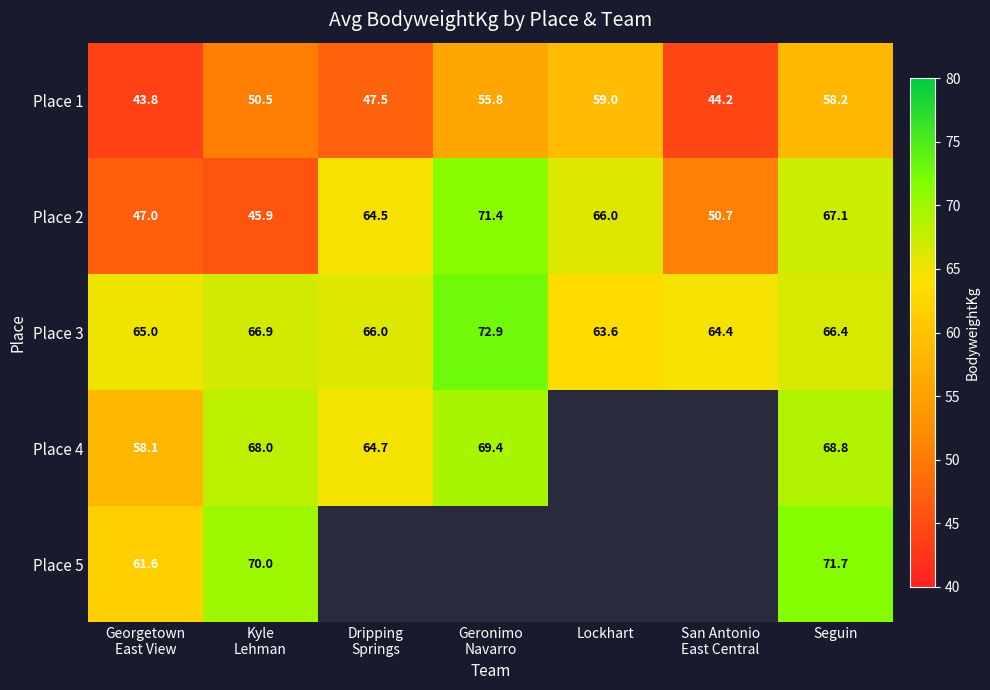

Which category has the highest value in the Place 1 series?

Lockhart